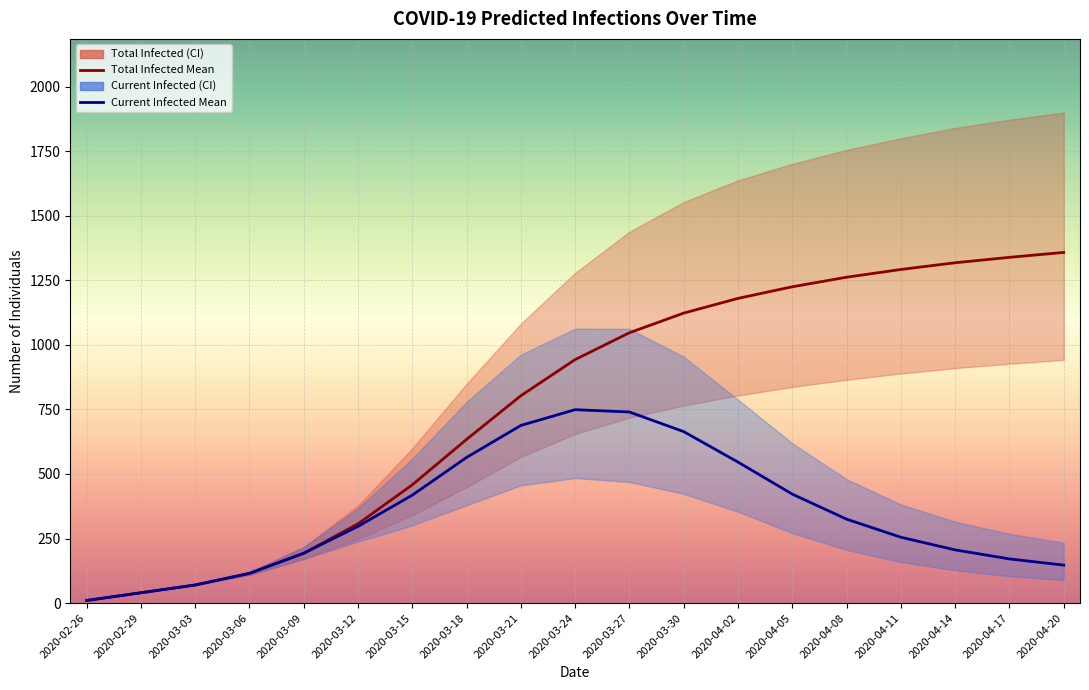

Is the value of predicted_current_infected_mean at 2020-03-27 greater than the value of predicted_total_infected_mean at 2020-03-09?

Yes